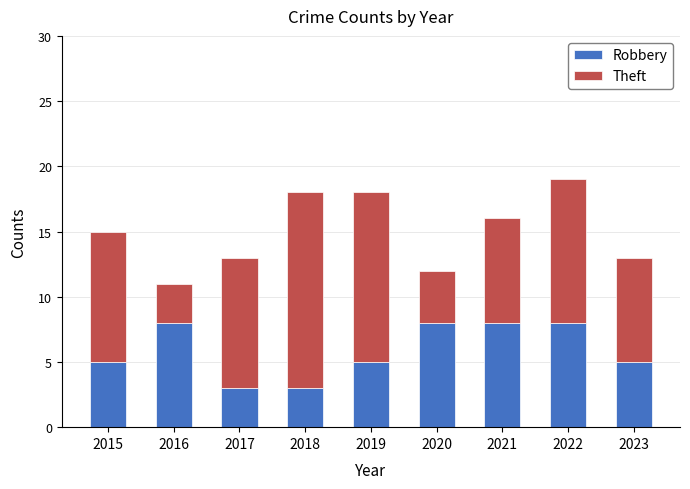

True or false: Robbery has a value of 14 at 2022.

False